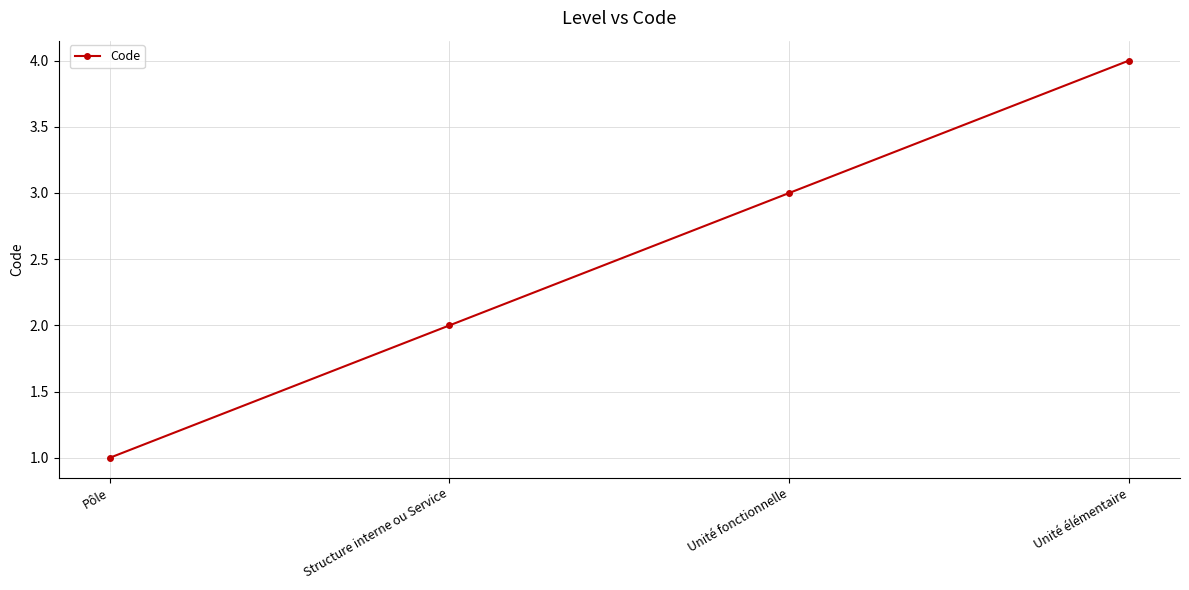

Which has a higher value, Pôle or Unité élémentaire?

Unité élémentaire